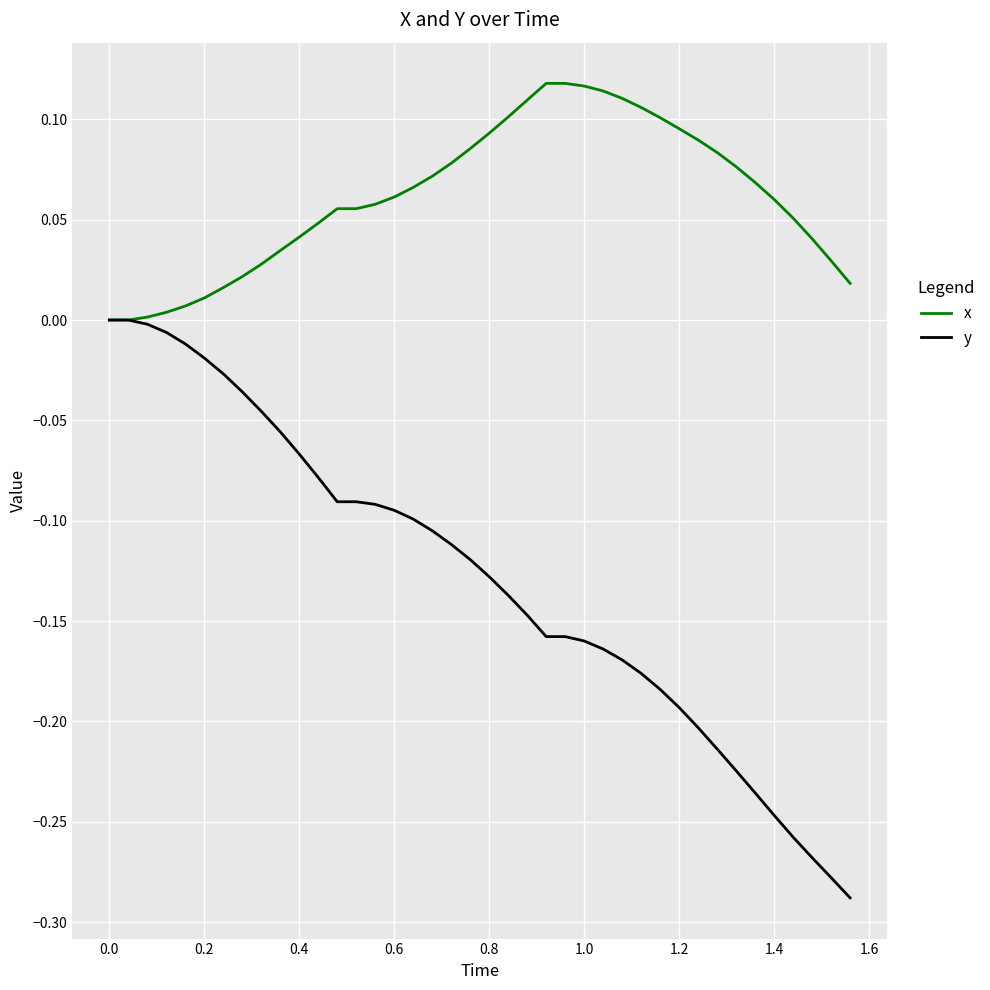

Which series has the widest spread of values?

y